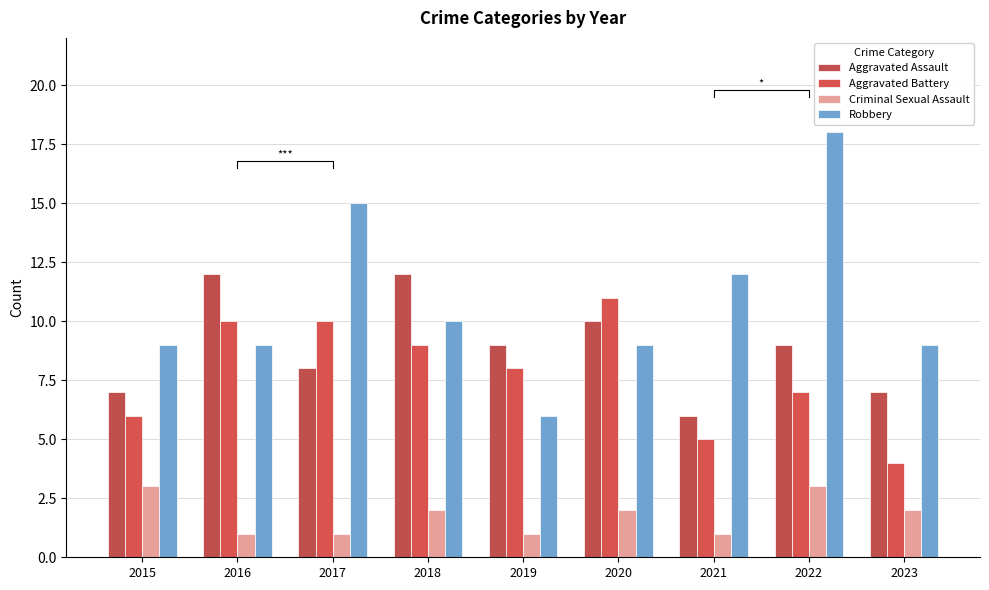

At which category is the sum across all series the highest?

2022